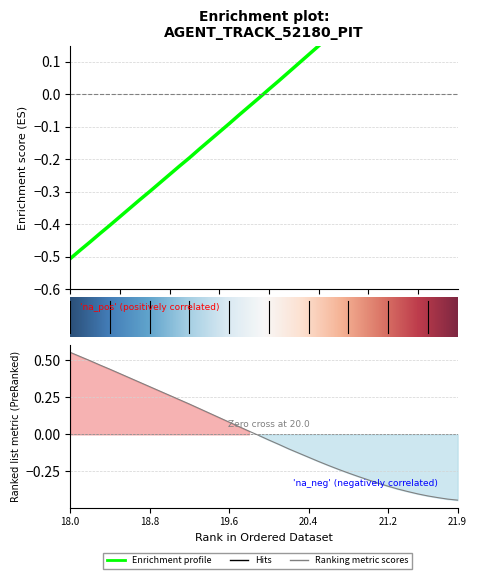

True or false: X and Y cross at least once.

True